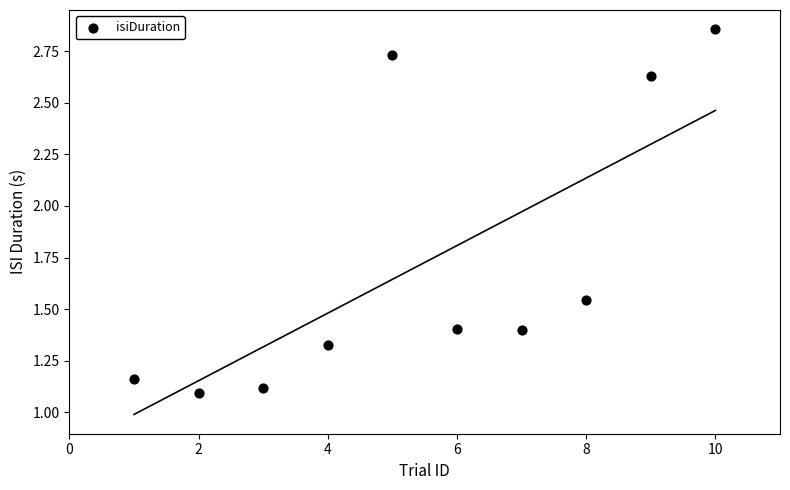

What is the range of Y values (max minus min)?

1.8